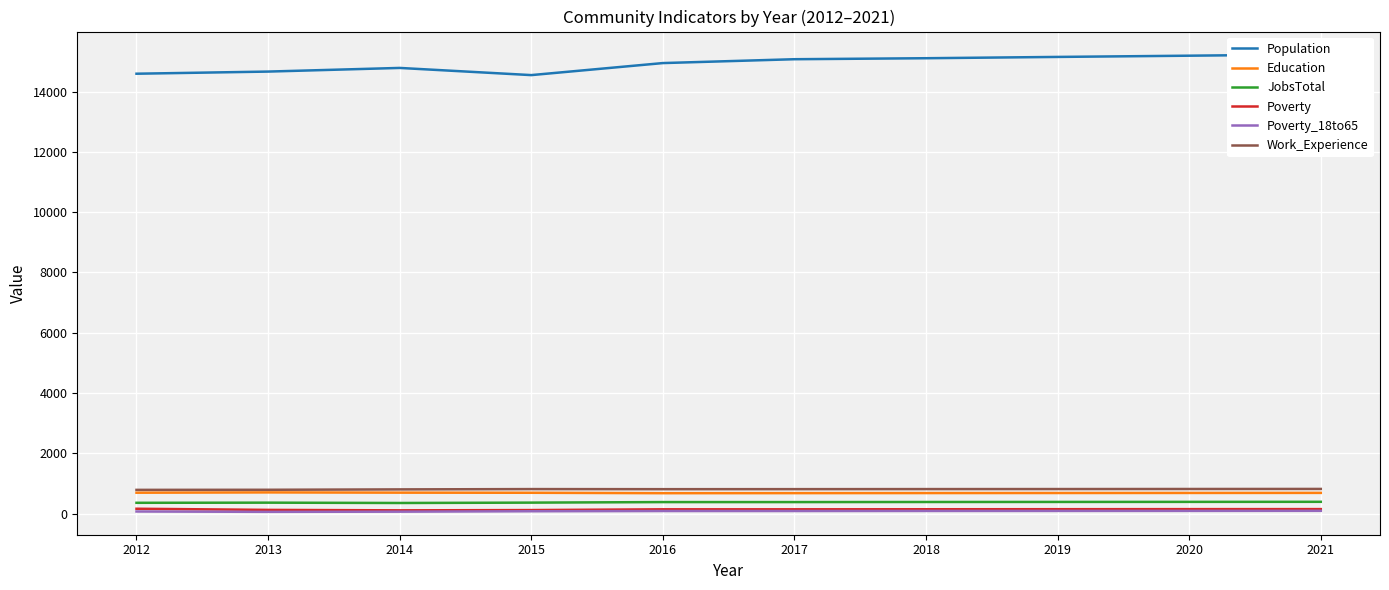

What is the average value of the Population series?

14927